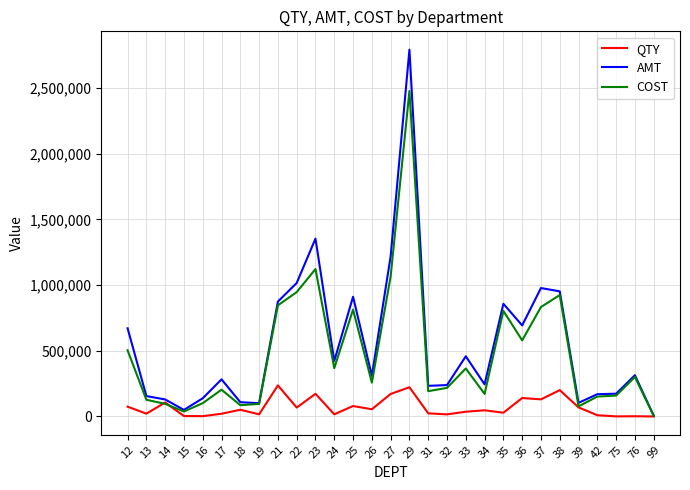

What is the minimum value shown in the chart?

16.0